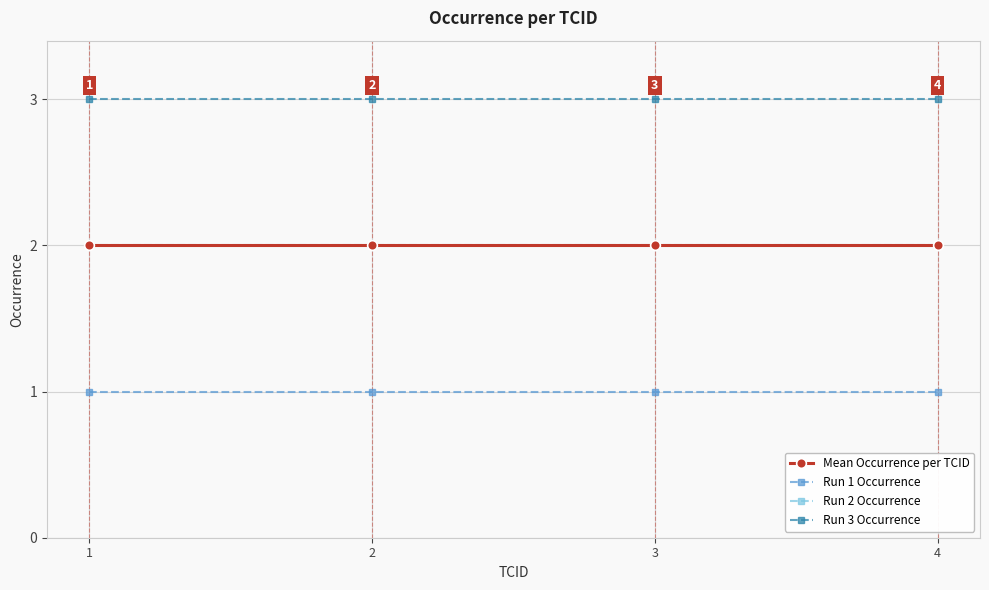

List the series in order of their peak value, lowest first.

Run 1 Occurrence, Mean Occurrence per TCID, Run 2 Occurrence, Run 3 Occurrence